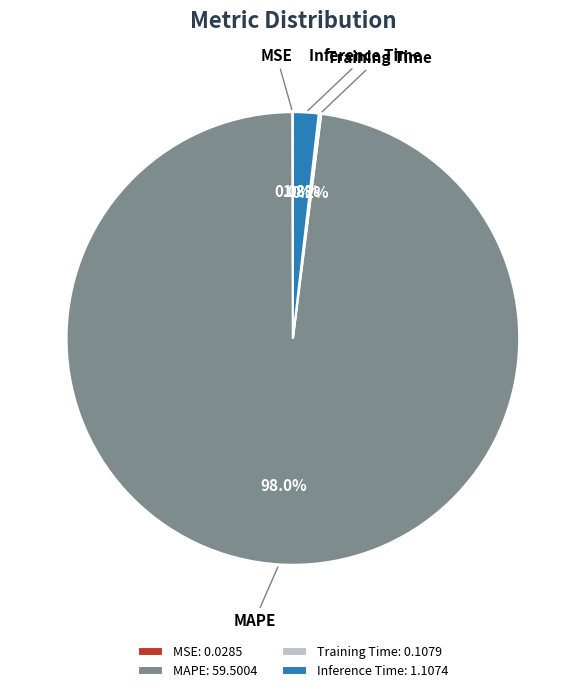

What portion of the pie excludes MAPE?

2.0%